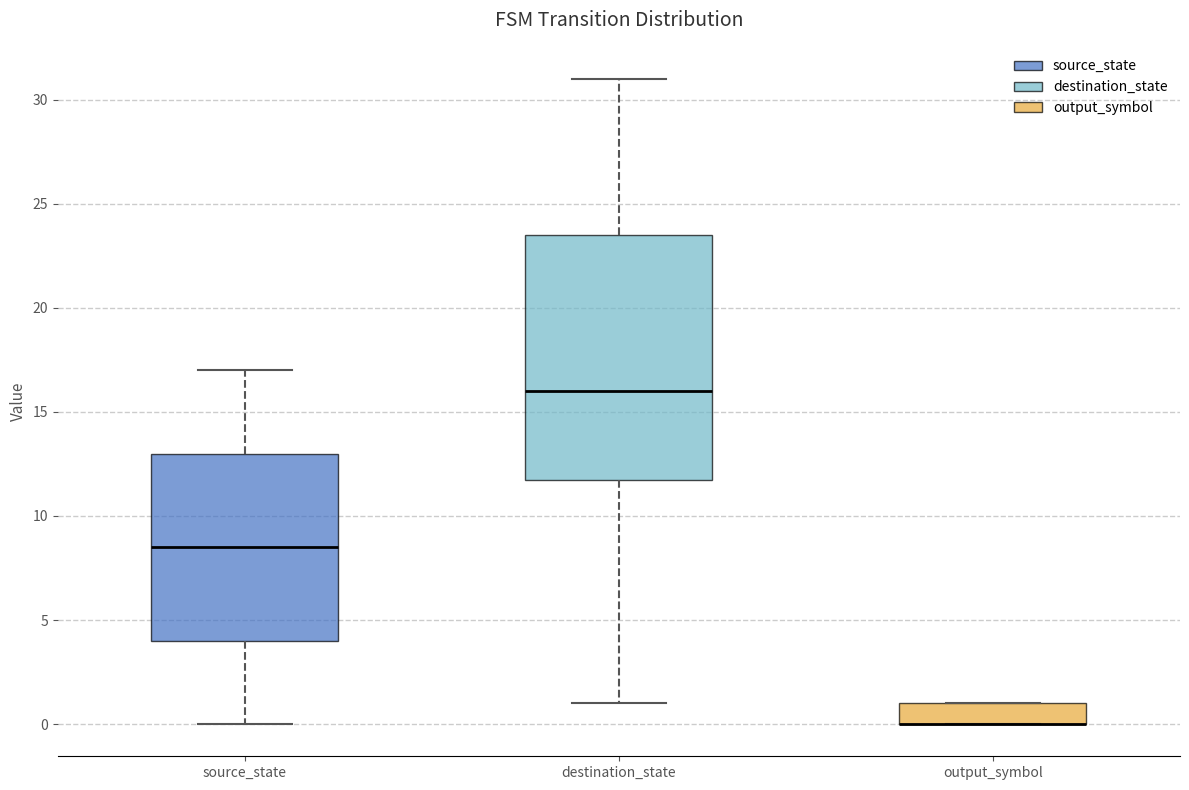

Which box is the tallest, from its lower edge to its upper edge?

destination_state